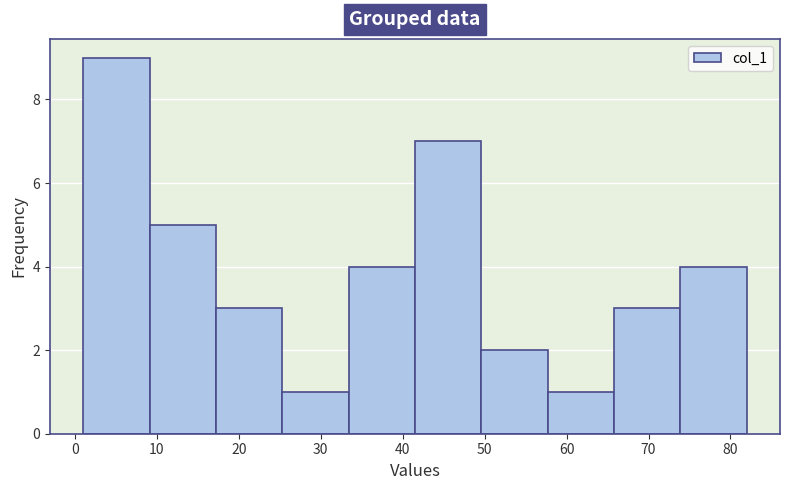

How tall is the bar that spans 73.9 to 82.0 on the x-axis? Neither the bar edges nor the heights are printed on the chart, so give them approximately, as read against the axes.

4